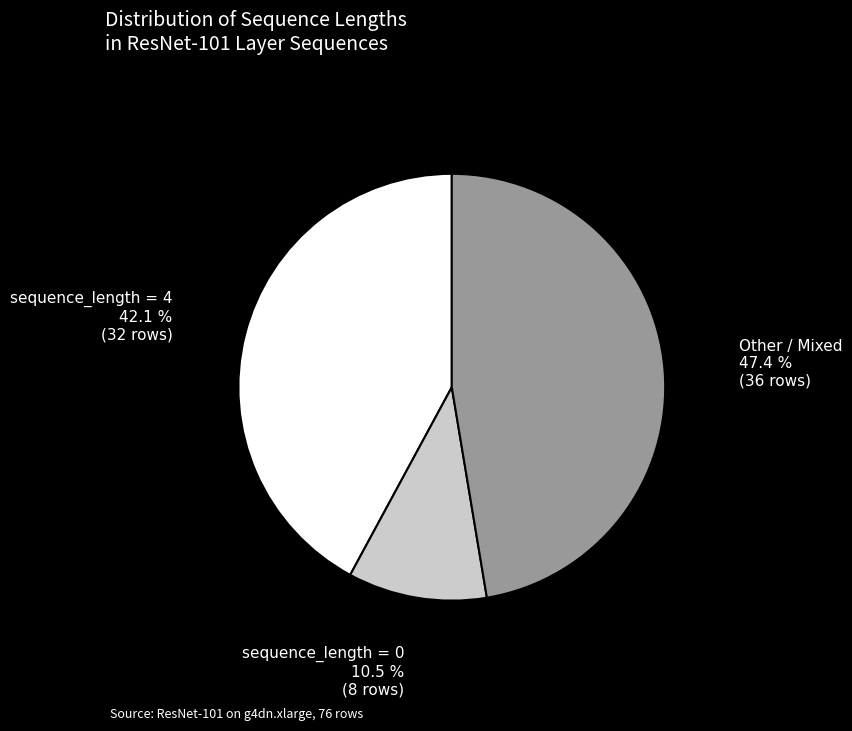

To the nearest percent, what is the difference between the largest and smallest slice percentages?

37%